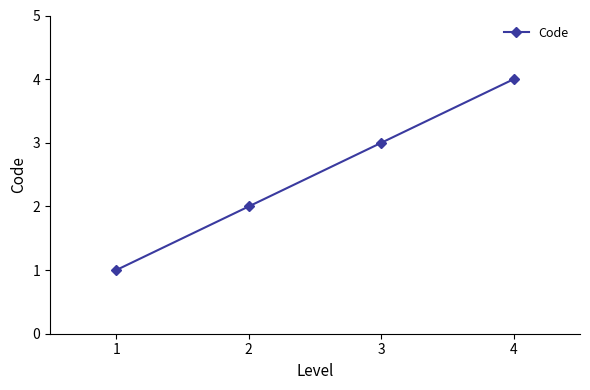

What is the change in value from 1 to 4?

+3